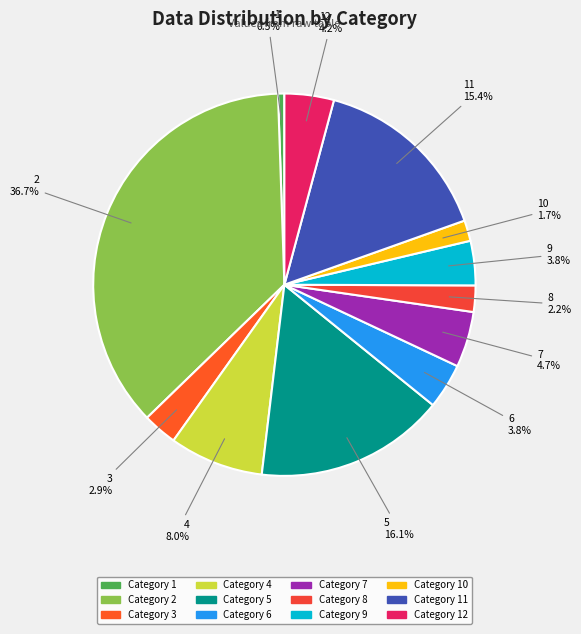

How many segments does this pie chart have?

12